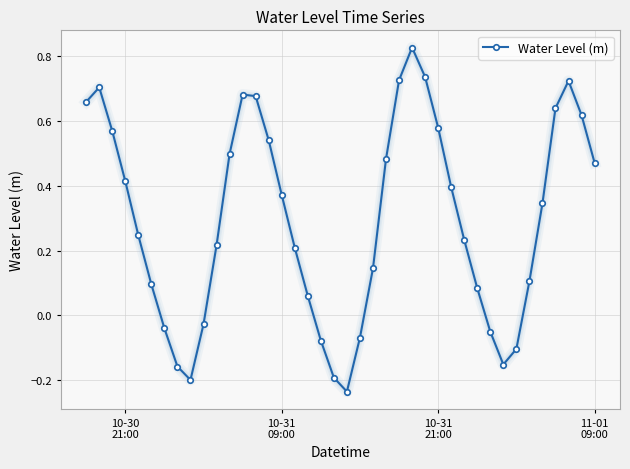

What is the difference between the maximum and minimum values?

1.1